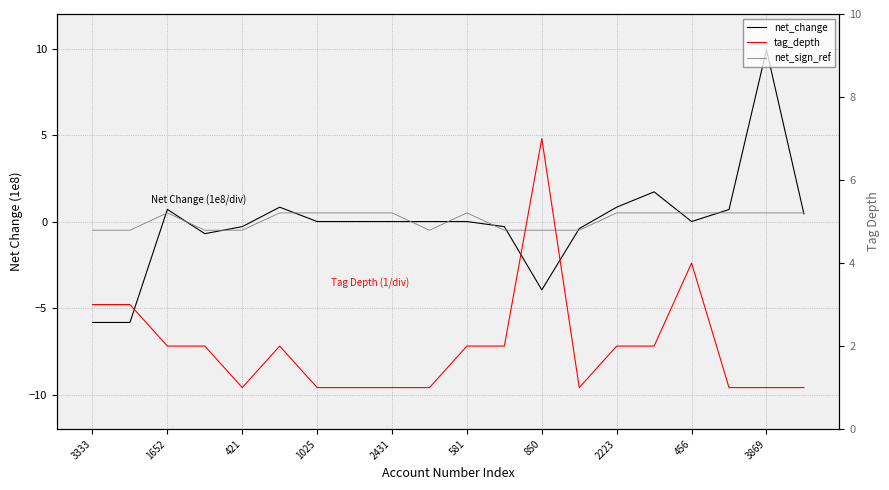

How many series are shown in this chart?

3